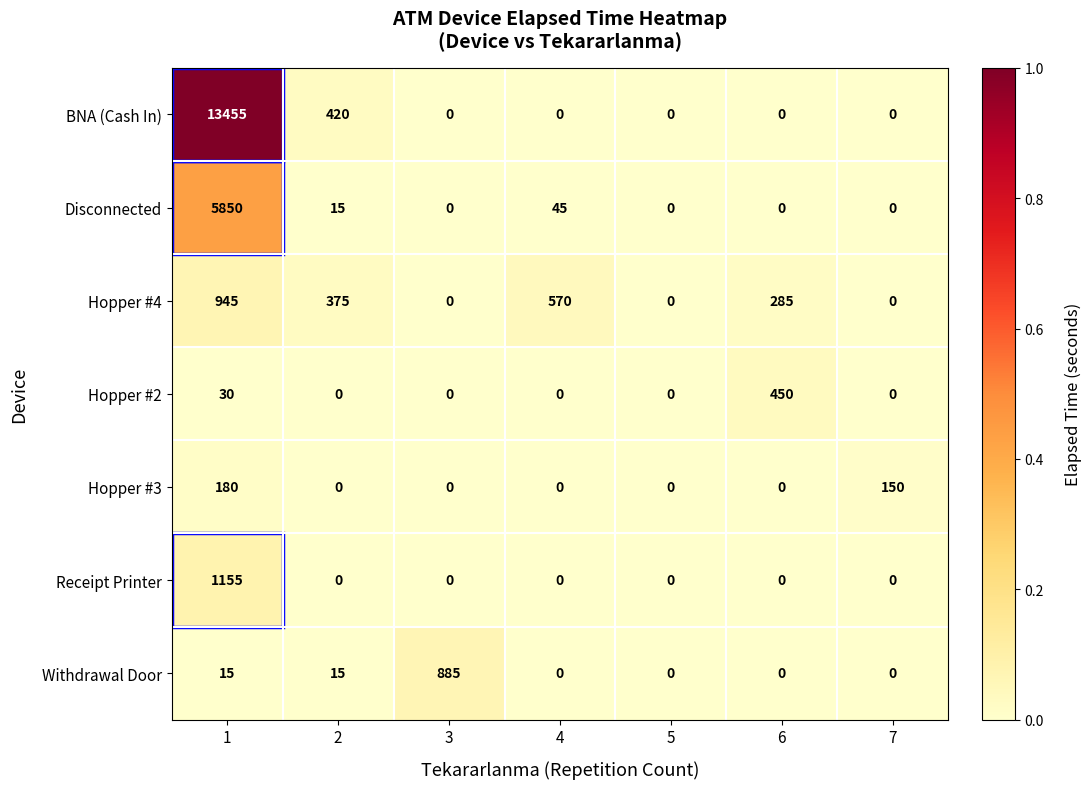

What is the total value across all series at 1?

21630